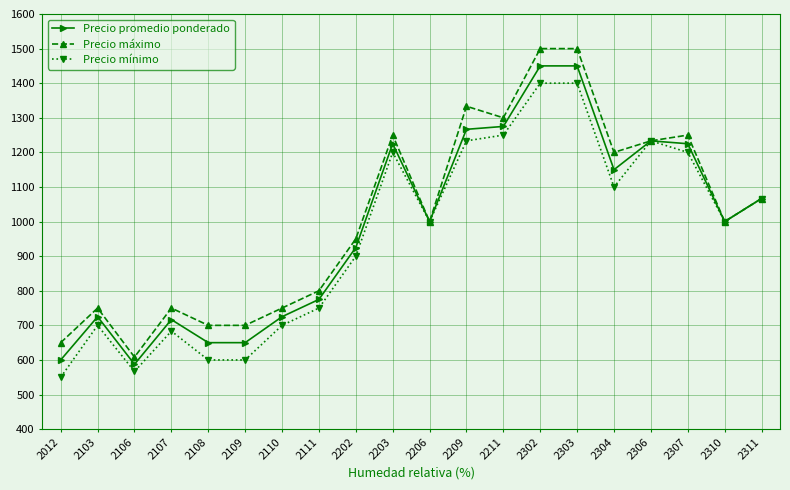

Reading left to right, extract all data points from this chart.

Precio promedio ponderado: 600.0	725.0	587.5	716.7	650.0	650.0	725.0	775.0	925.0	1225.0	1000.0	1266.7	1275.0	1450.0	1450.0	1150.0	1233.3	1225.0	1000.0	1066.7
Precio máximo: 650.0	750.0	608.3	750.0	700.0	700.0	750.0	800.0	950.0	1250.0	1000.0	1333.3	1300.0	1500.0	1500.0	1200.0	1233.3	1250.0	1000.0	1066.7
Precio mínimo: 550.0	700.0	566.7	683.3	600.0	600.0	700.0	750.0	900.0	1200.0	1000.0	1233.3	1250.0	1400.0	1400.0	1100.0	1233.3	1200.0	1000.0	1066.7